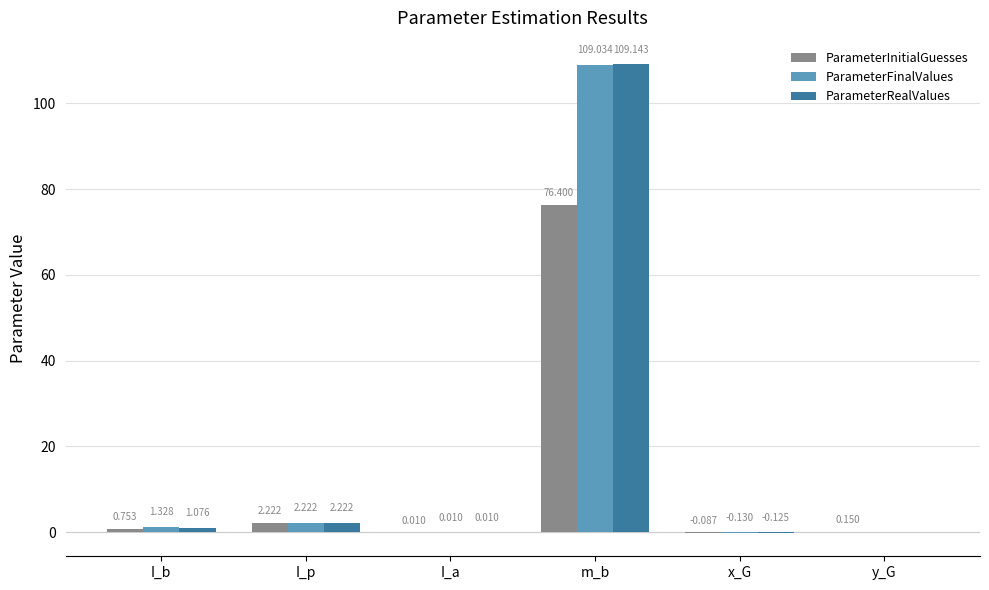

Between I_a and x_G, which series saw the biggest shift?

ParameterFinalValues